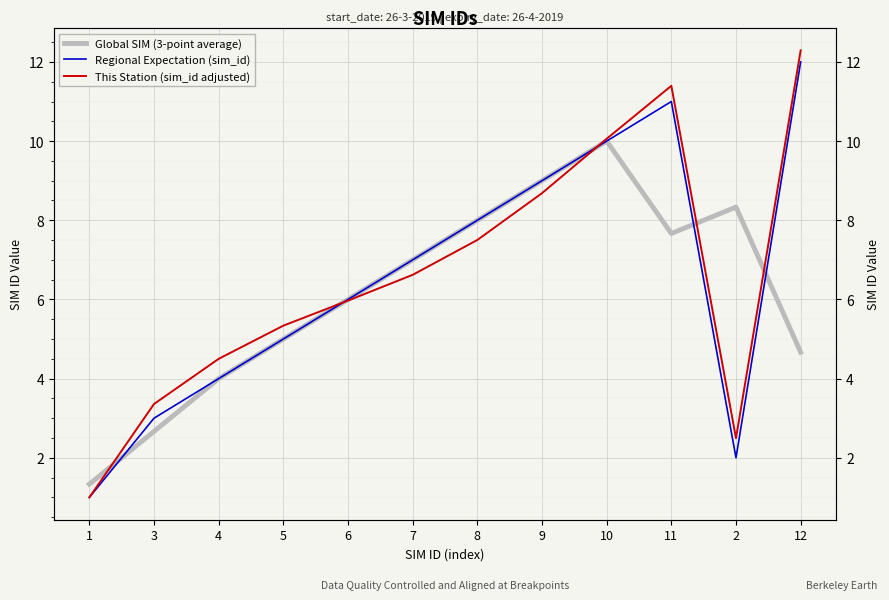

What is the average value of the Regional Expectation (sim_id) series?

6.5